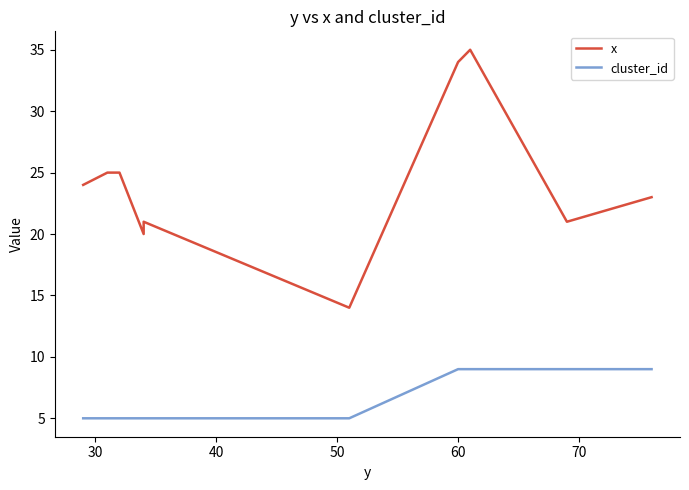

What is the lowest value of the x series?

14